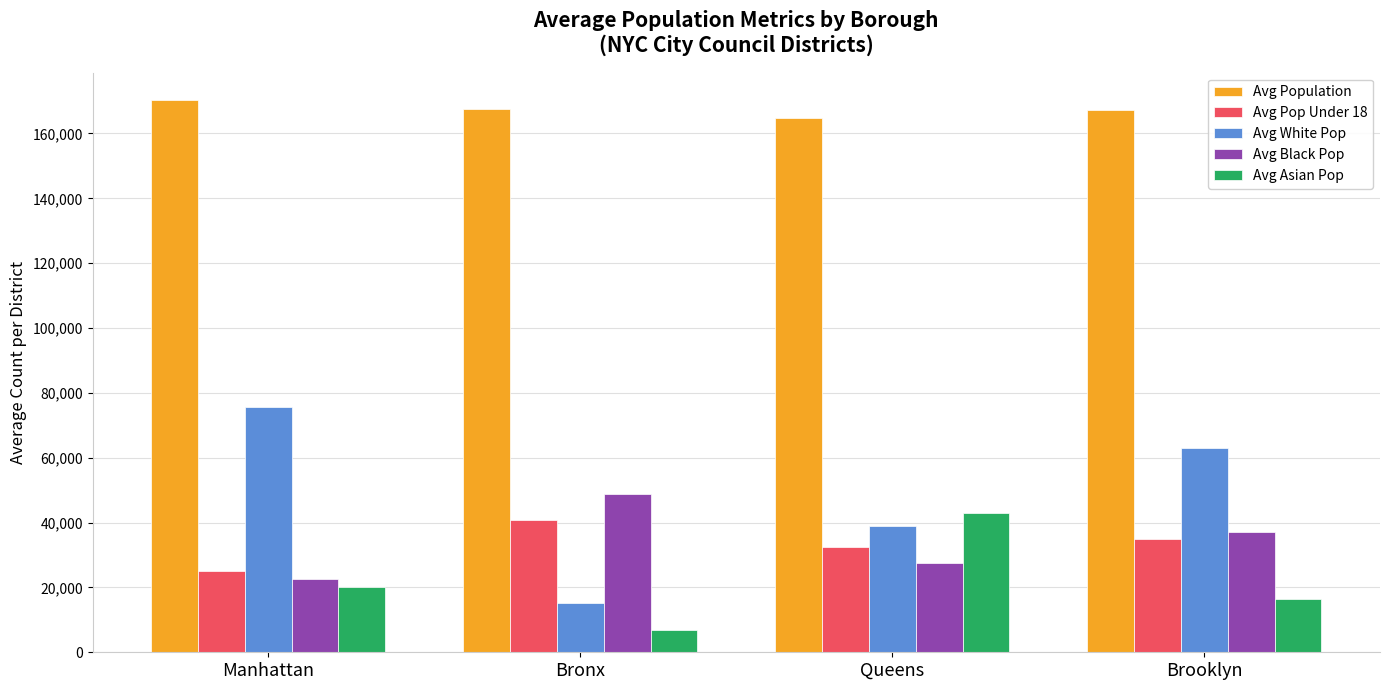

The Avg White Pop series shows 69219 at Queens. True or false?

False